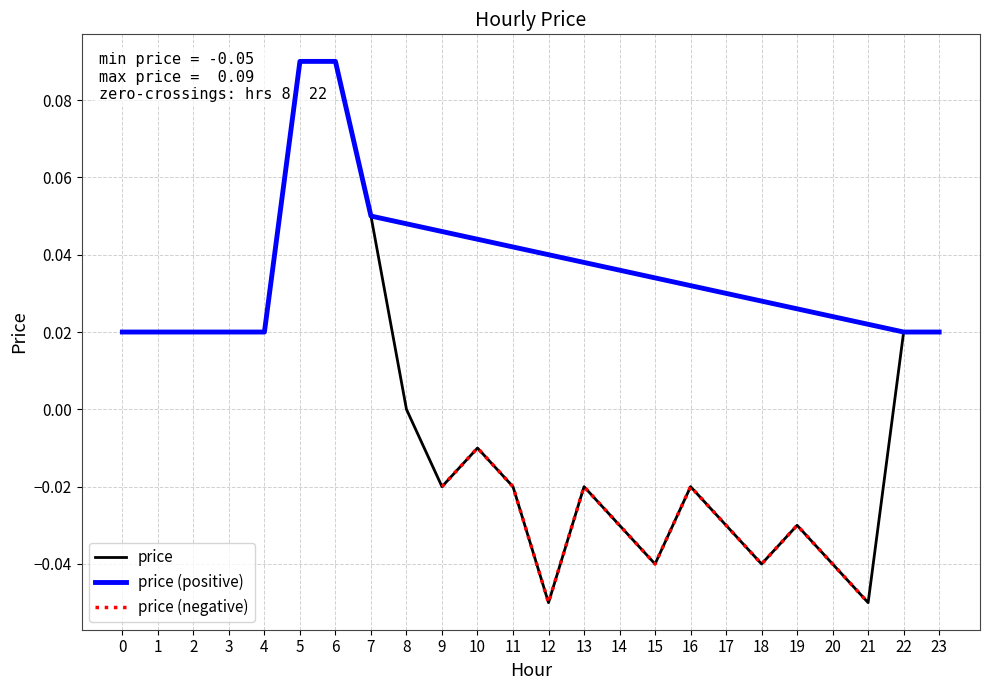

Rank the categories by value from lowest to highest.

12, 21, 15, 18, 20, 14, 17, 19, 9, 11, 13, 16, 10, 8, 0, 1, 2, 3, 4, 22, 23, 7, 5, 6